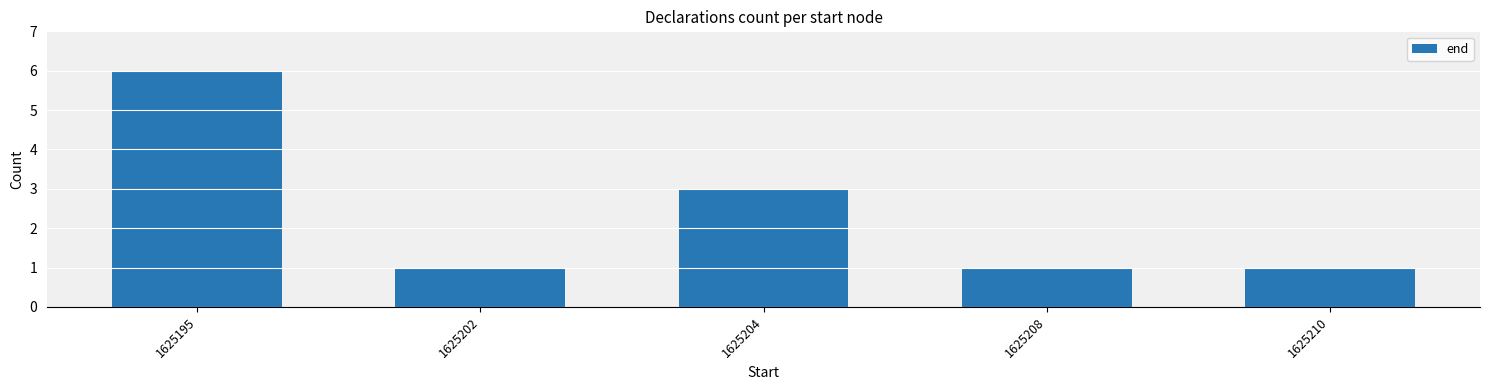

Which category has the highest value across all series?

1625195